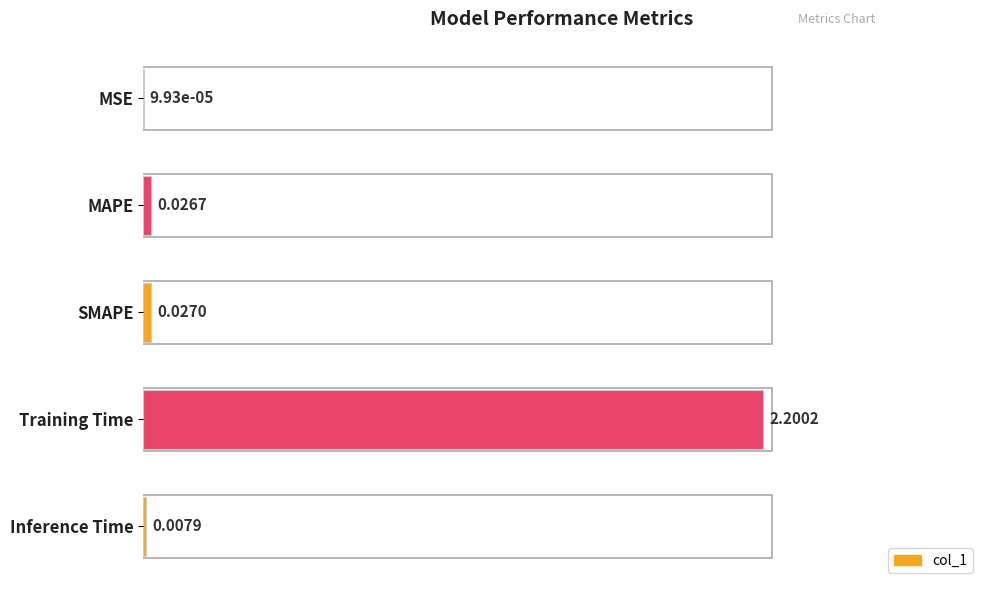

At which label is the value closest to 0?

MSE